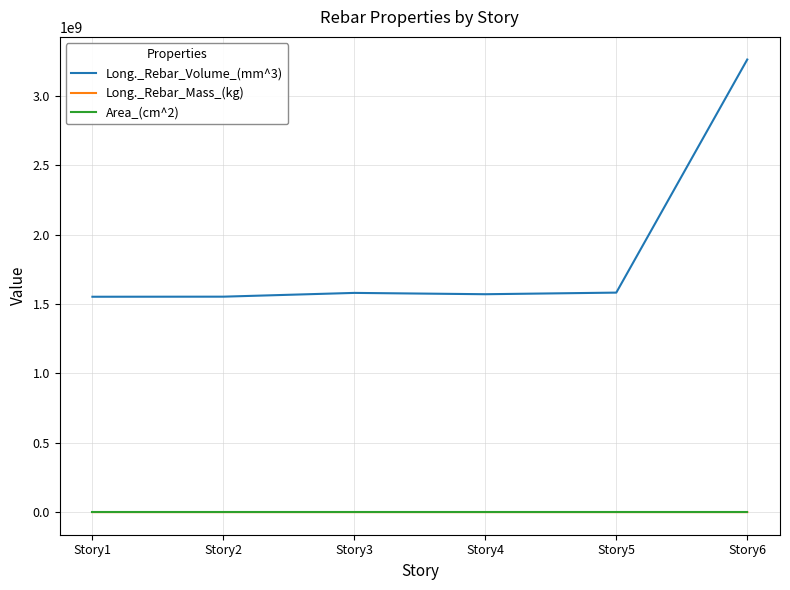

Which series has the widest spread of values?

Long._Rebar_Volume_(mm^3)